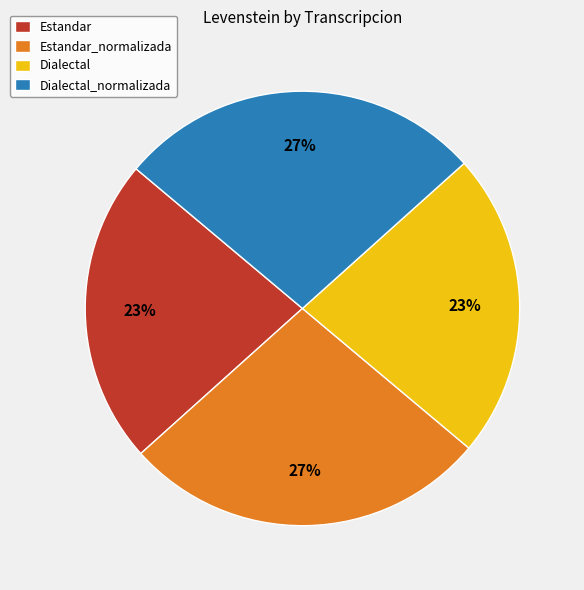

Do Estandar_normalizada and Dialectal_normalizada together represent more than half of the pie?

Yes